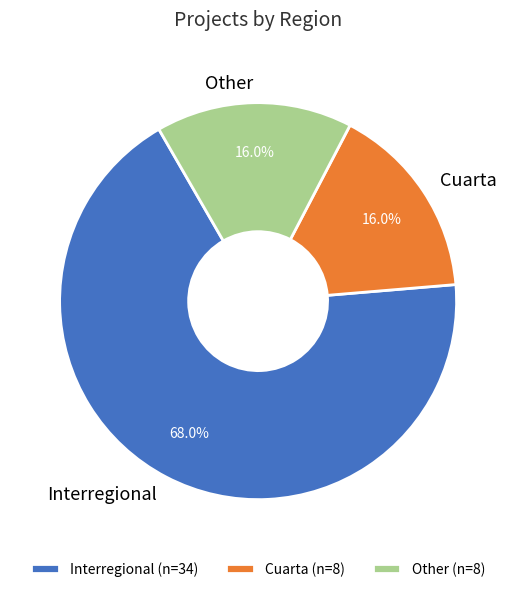

What percentage is the Interregional slice, to the nearest percent?

68%